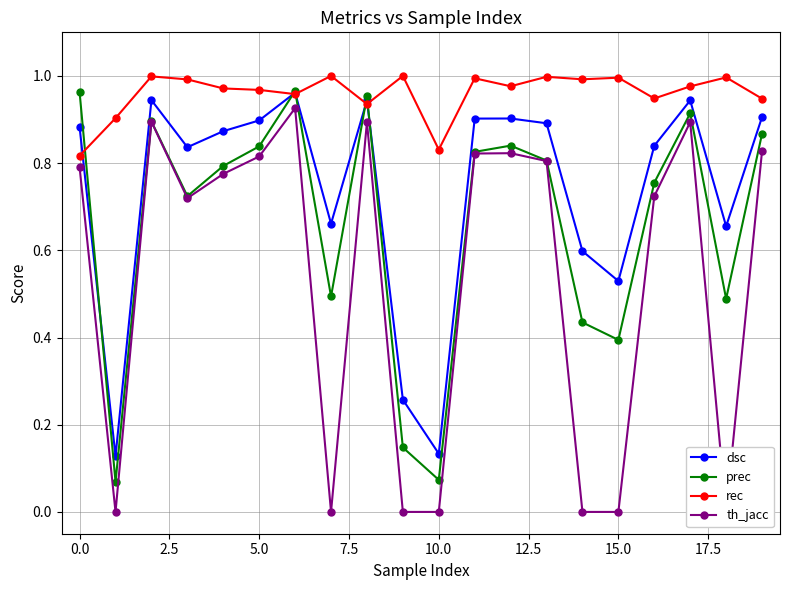

True or false: th_jacc and rec cross at least once.

False